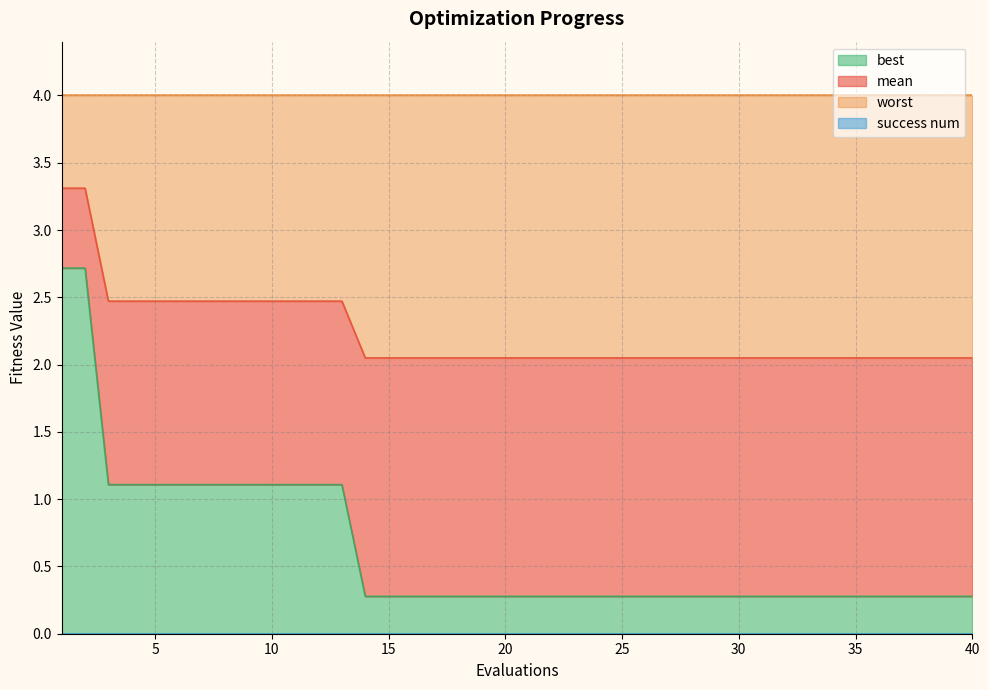

The value of best at 5 is 1.1. True or false?

True